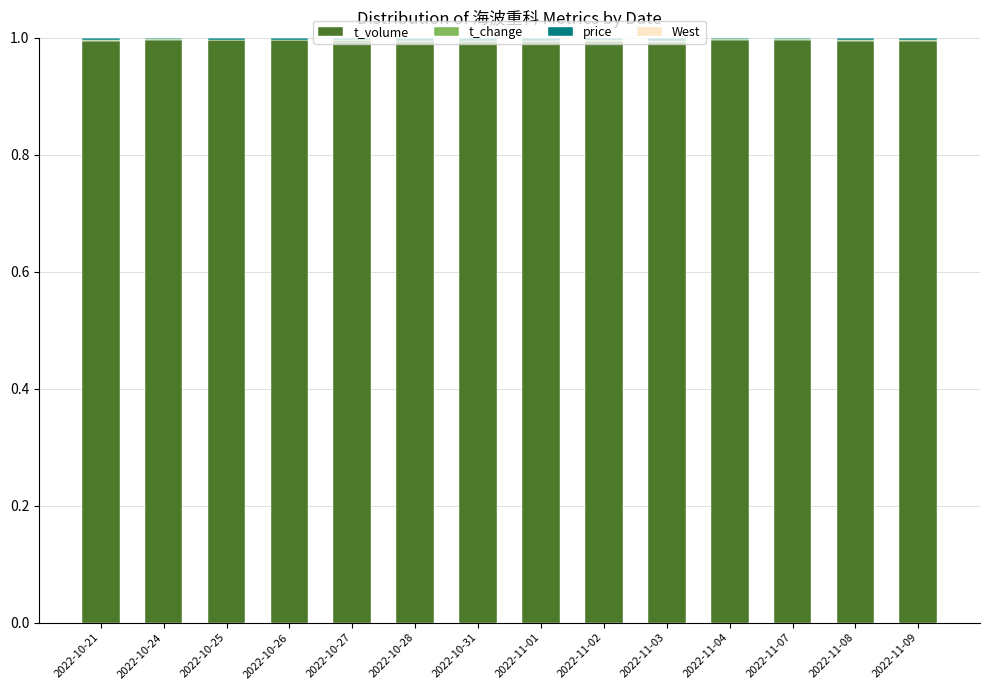

What is the maximum value for t_volume?

1.0